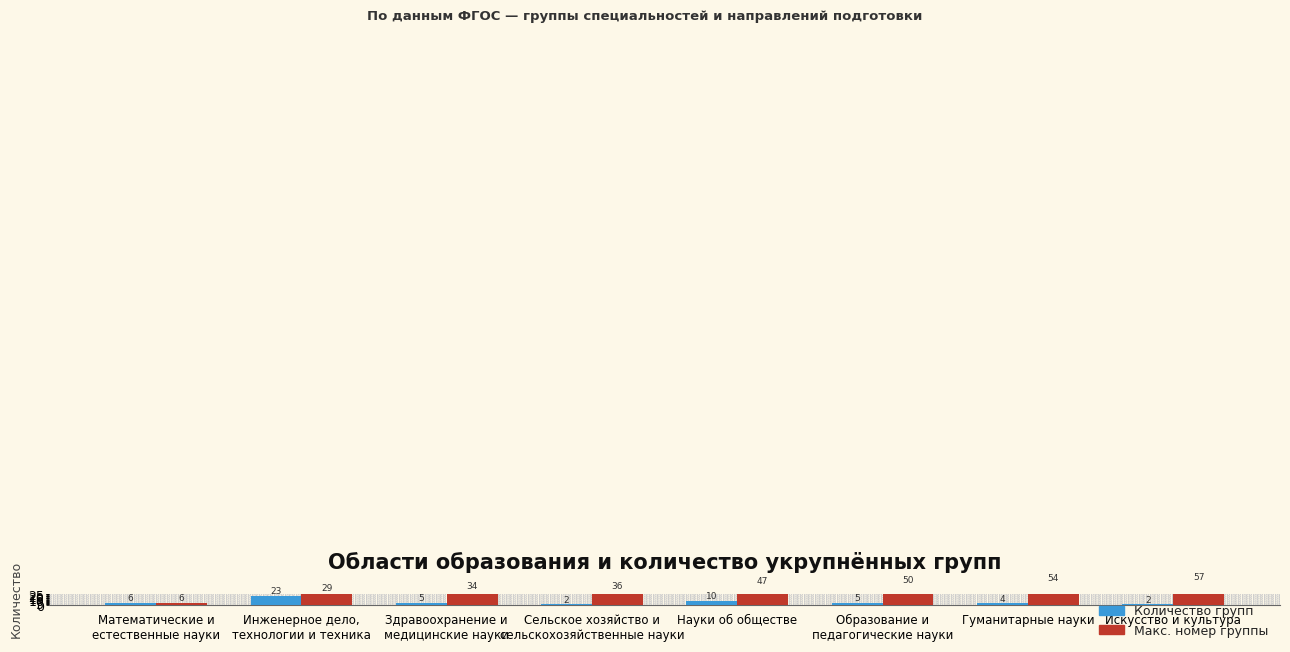

Is it true that Количество групп equals 5 at Образование и
педагогические науки?

True